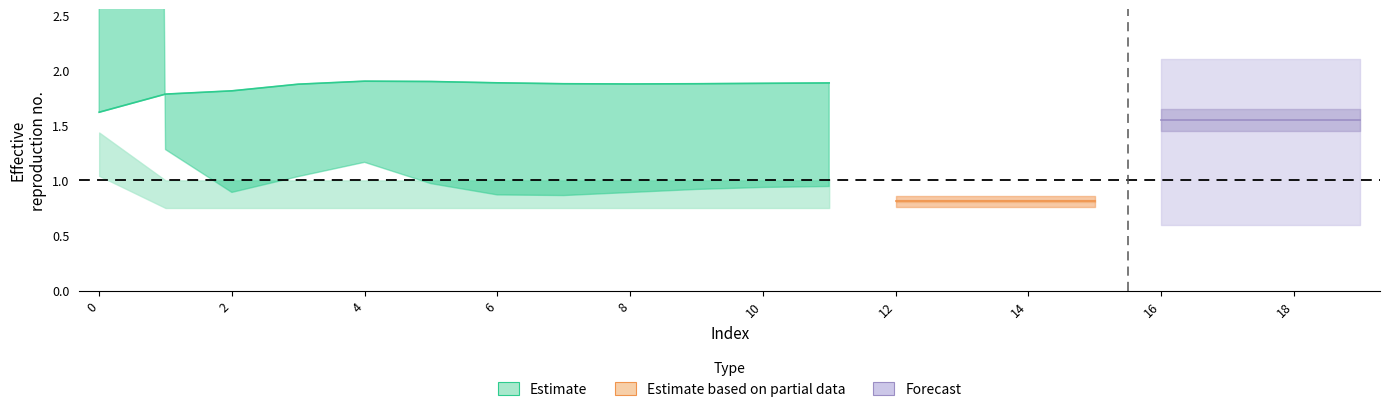

Does the chart display data point markers on the line(s)?

No